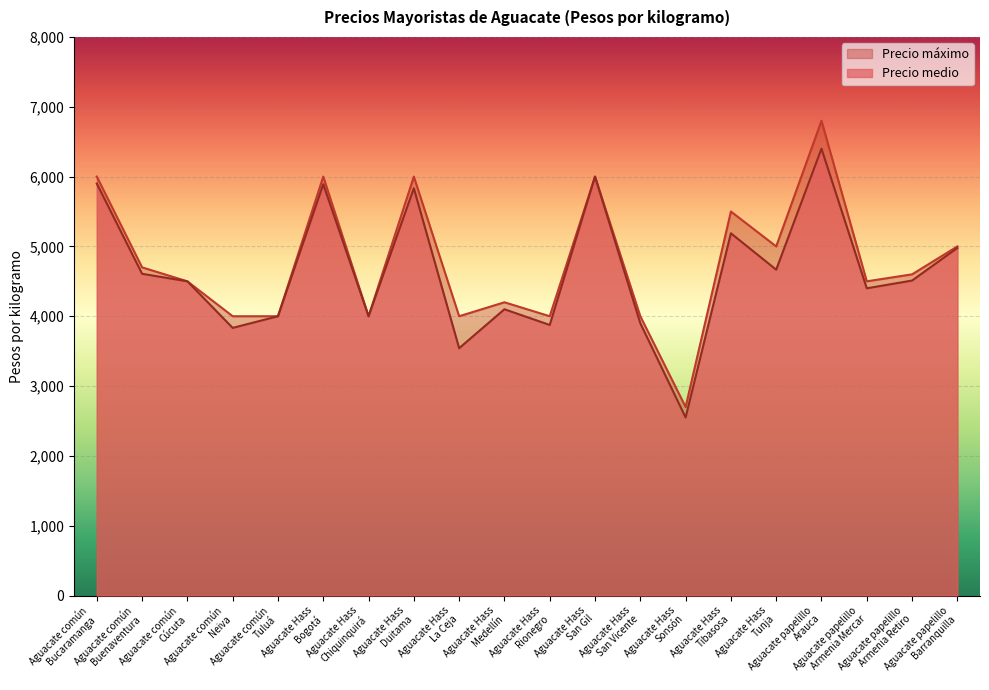

What is the difference between the Precio máximo values at Aguacate Hass
Duitama and Aguacate Hass
Tibasosa?

500